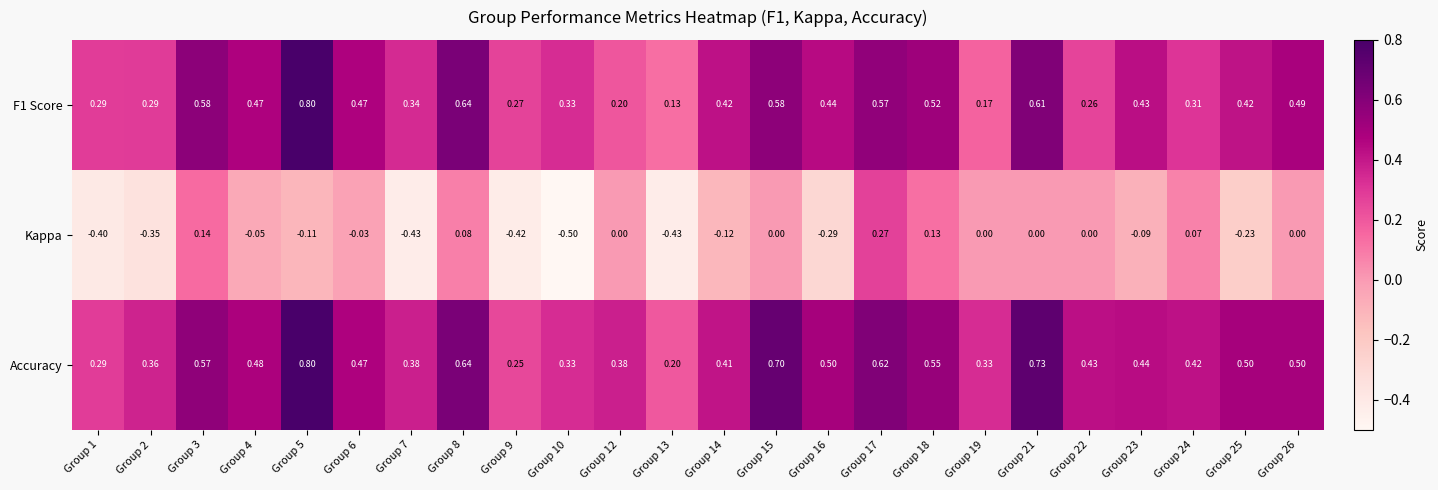

Which series has the largest total across all categories?

Accuracy